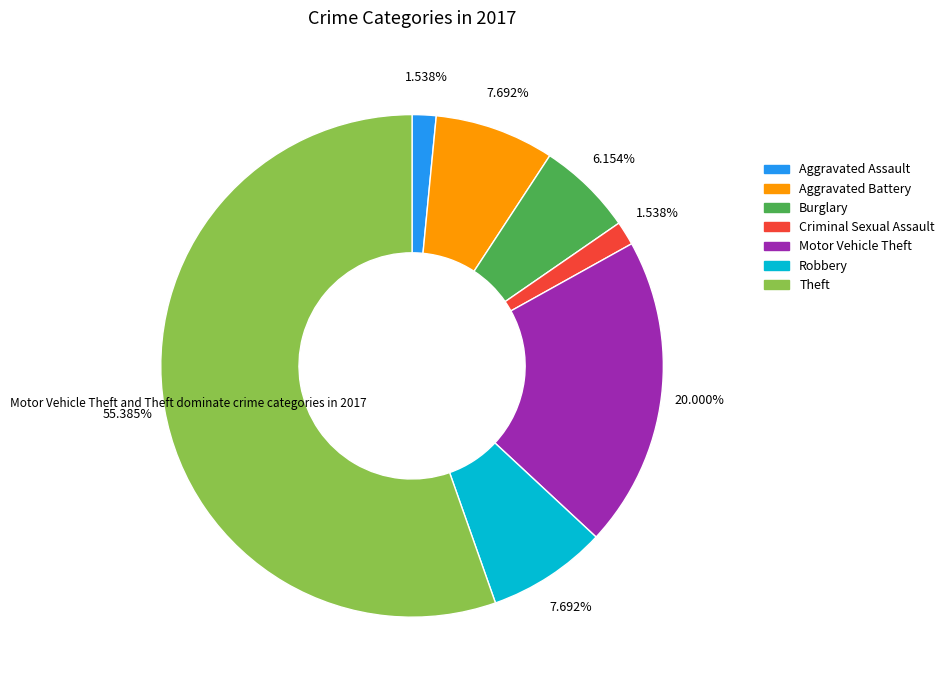

How much of the chart is everything except Aggravated Battery?

92.3%